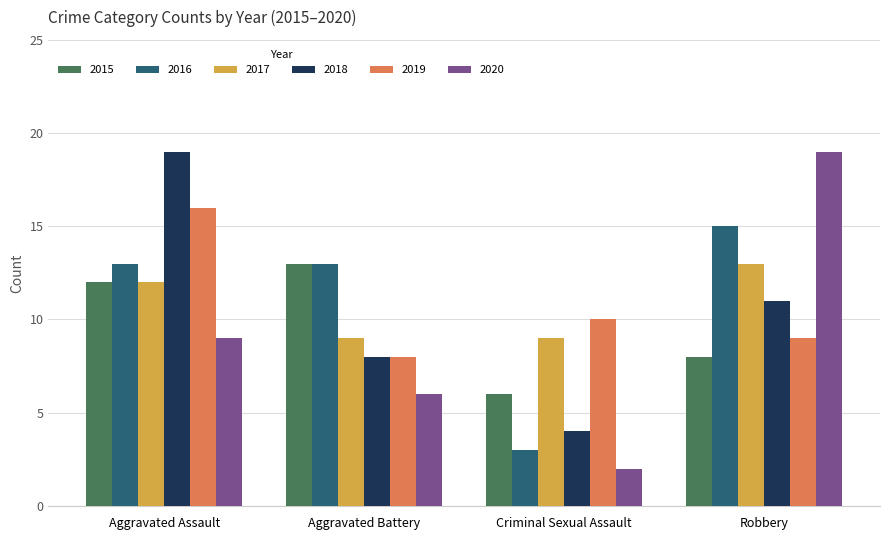

How many 2018 values are between 8 and 19?

3